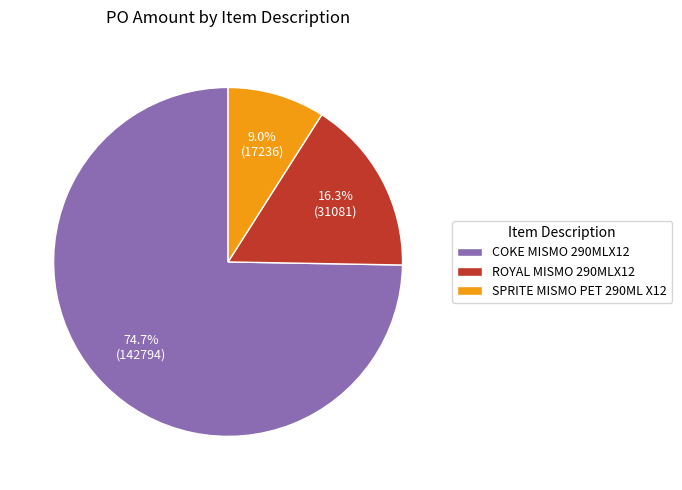

To the nearest percent, what portion does COKE MISMO 290MLX12 represent?

75%